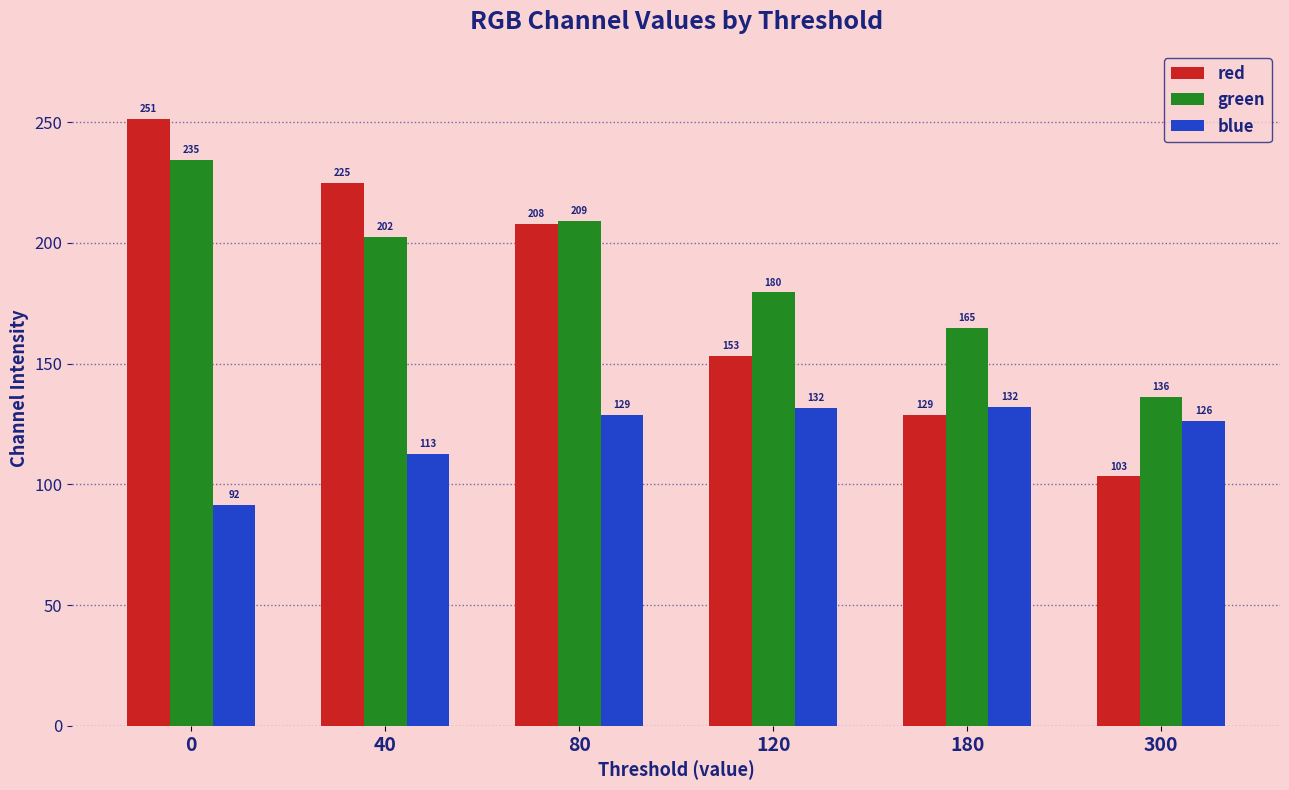

Is the value of green at 0 greater than the value of blue at 300?

Yes